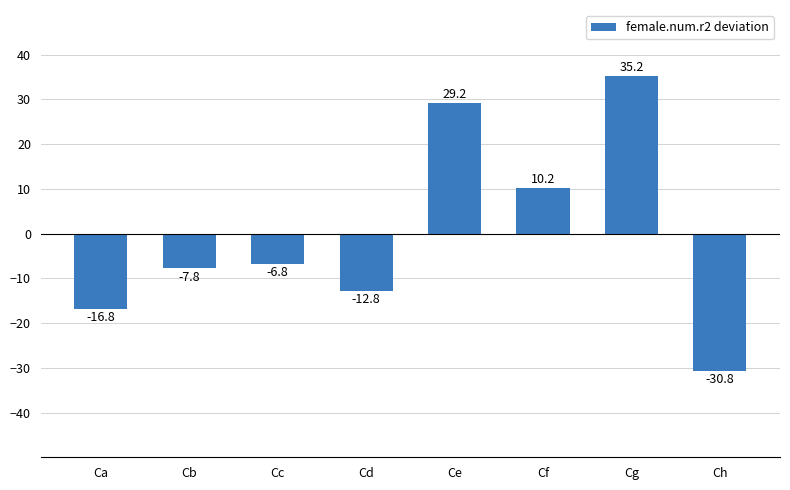

What is the ratio of the value at Ce to the value at Cg?

0.8